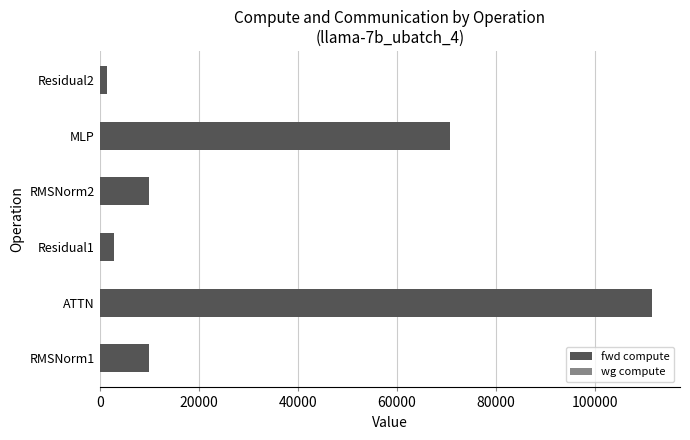

How many bars are there in total?

6